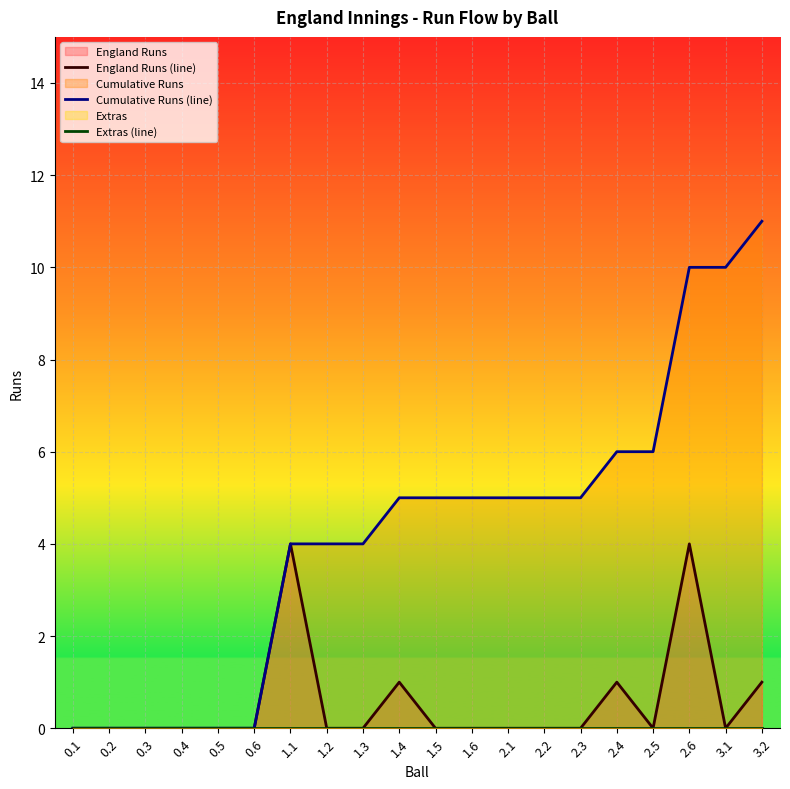

What is the spread (max minus min) of values at 1.4?

5